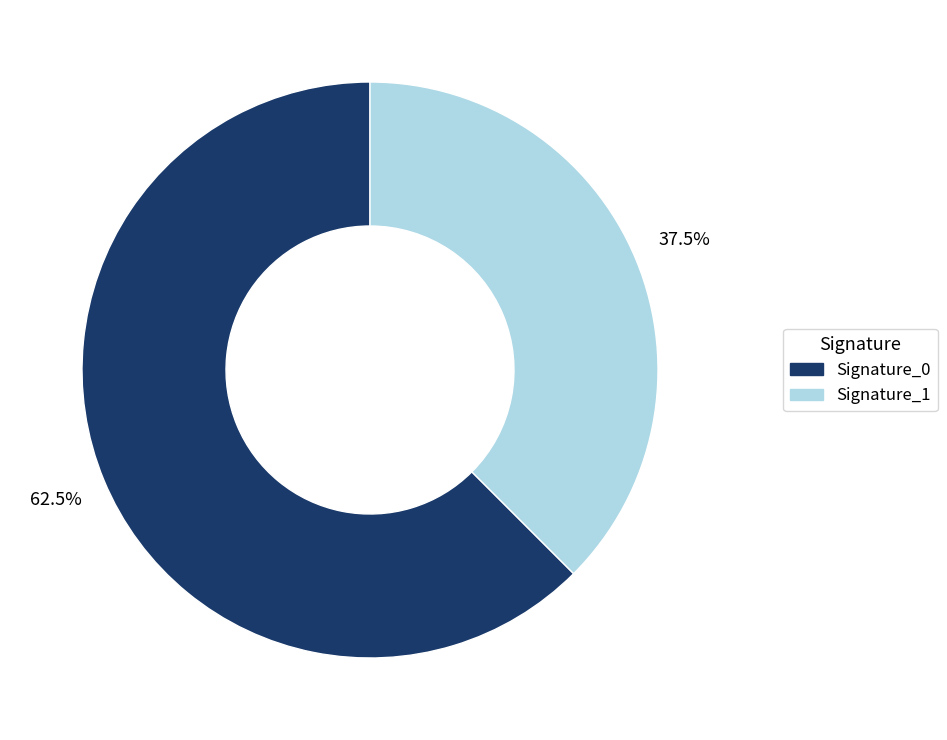

Which has a higher value, Signature_0 or Signature_1?

Signature_0